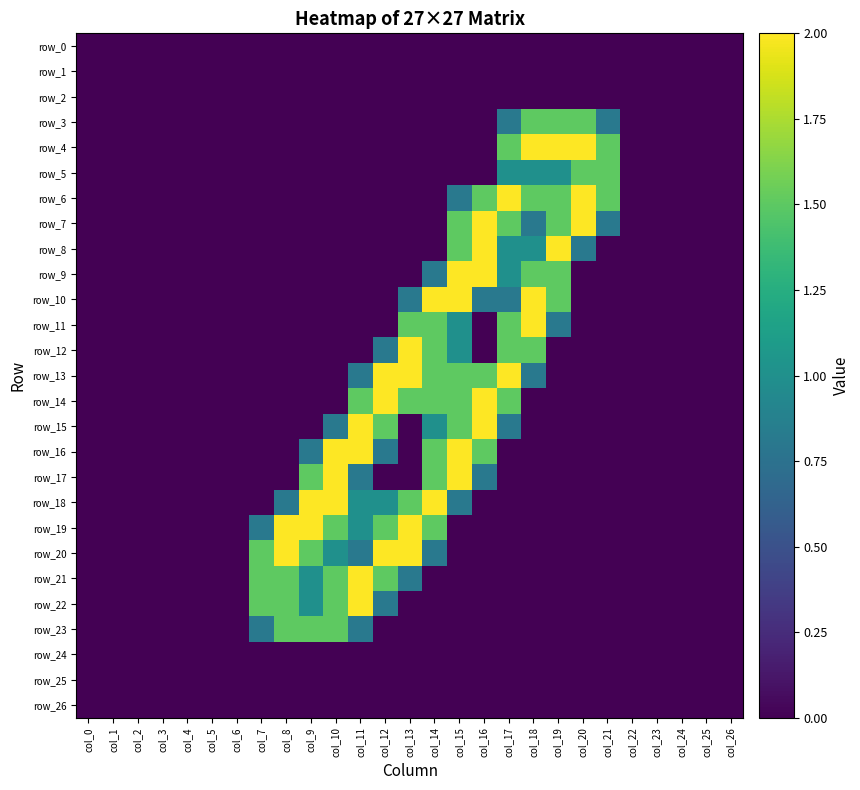

How many positive values does the row_19 series have?

8